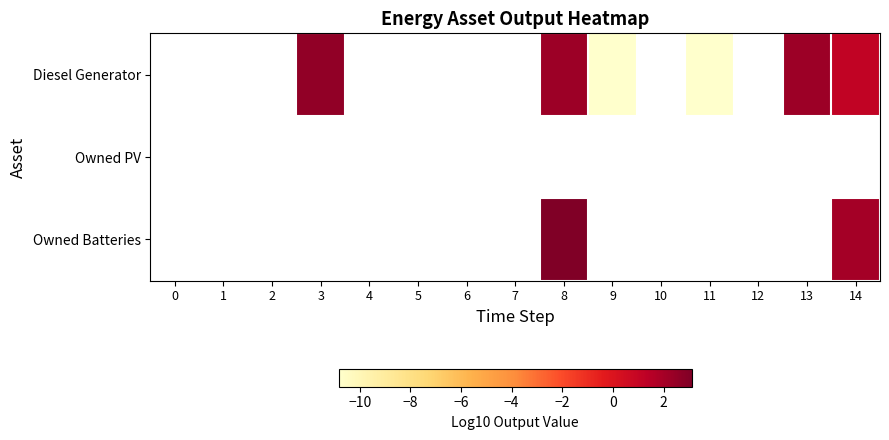

Is the value of Owned PV at 7 greater than the value of Diesel Generator at 0?

No